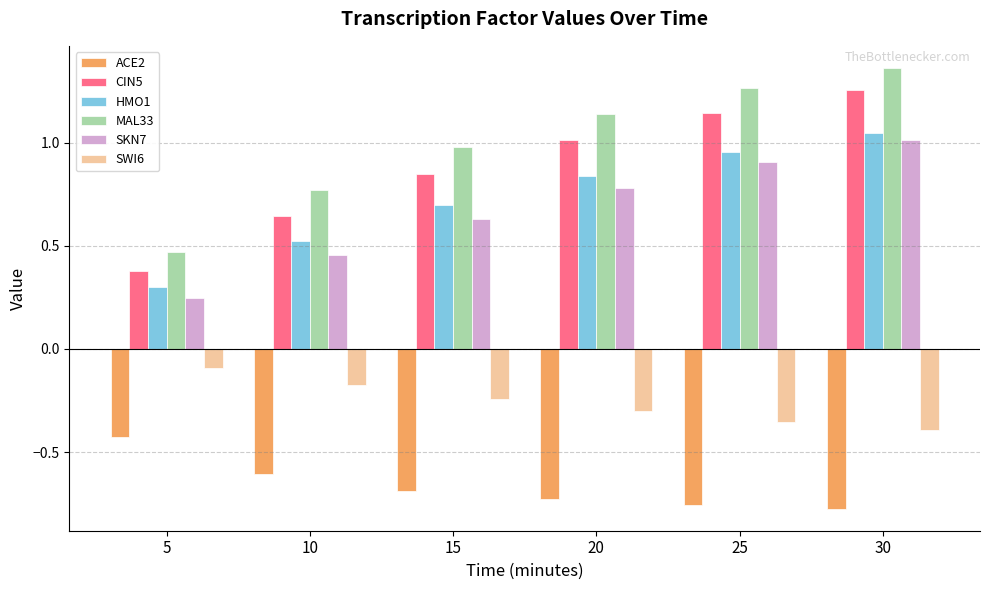

Is it true that HMO1 equals 1.0 at 30?

True